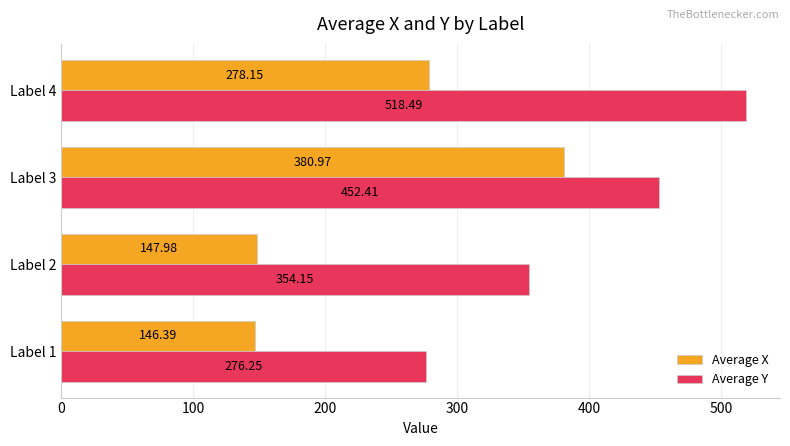

Is the value of Average X at Label 4 greater than the value of Average Y at Label 2?

No